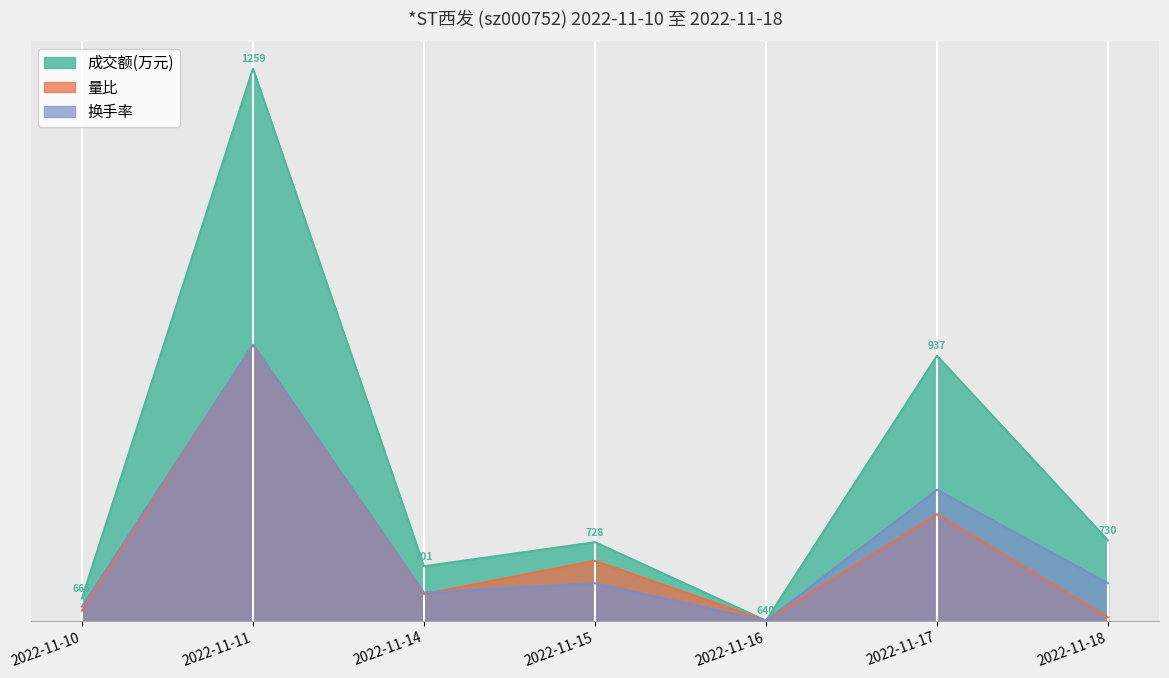

Where is 换手率 nearest to the value 1?

2022-11-17